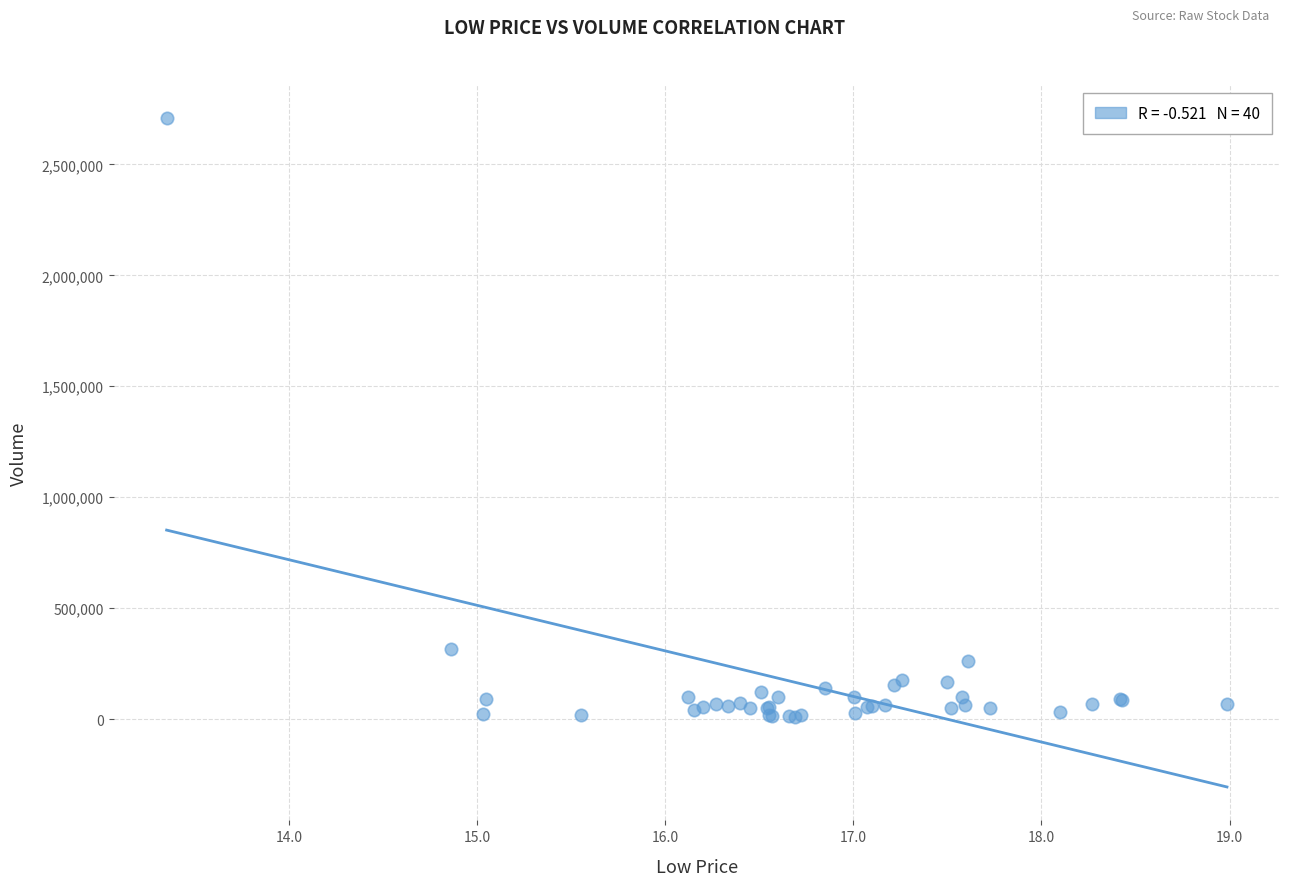

What Y value in the scatter plot is closest to 1357800?

316100